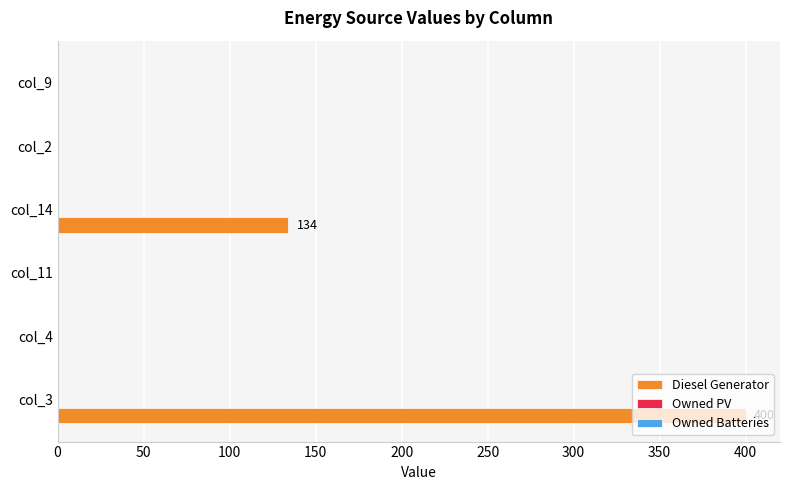

Between col_11 and col_14, which is larger?

col_14